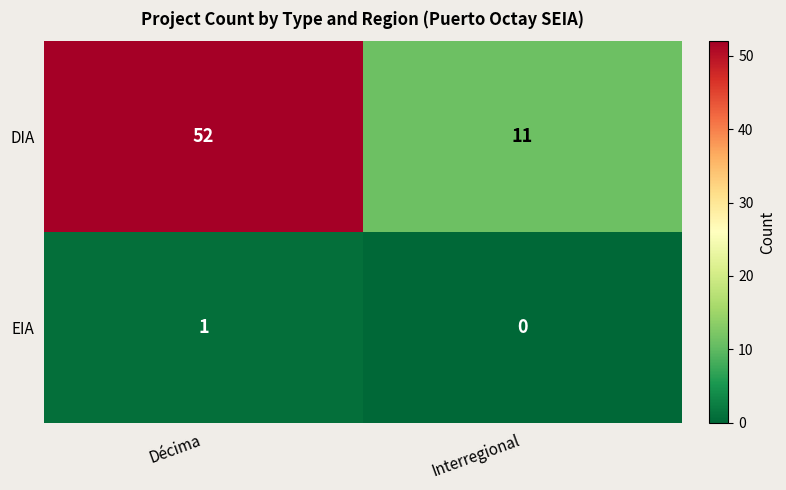

What is the difference between the maximum and minimum values in the DIA series?

41